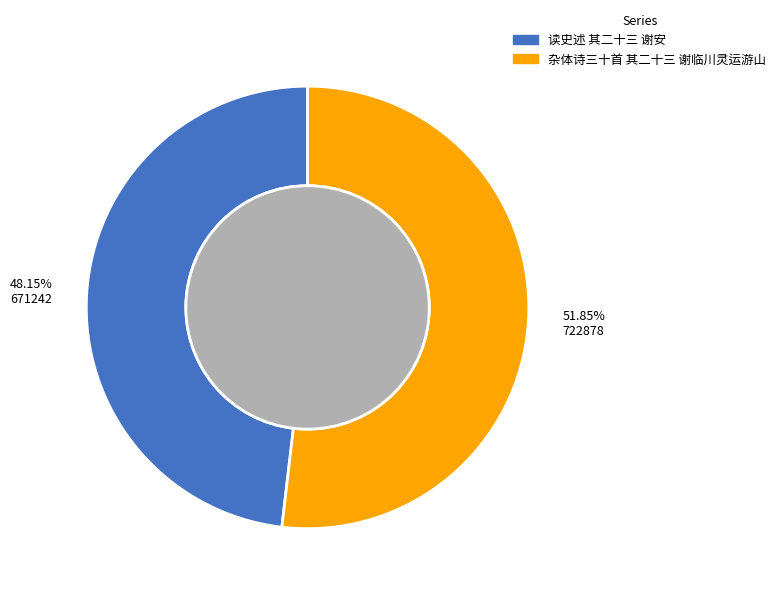

How many segments does this pie chart have?

2